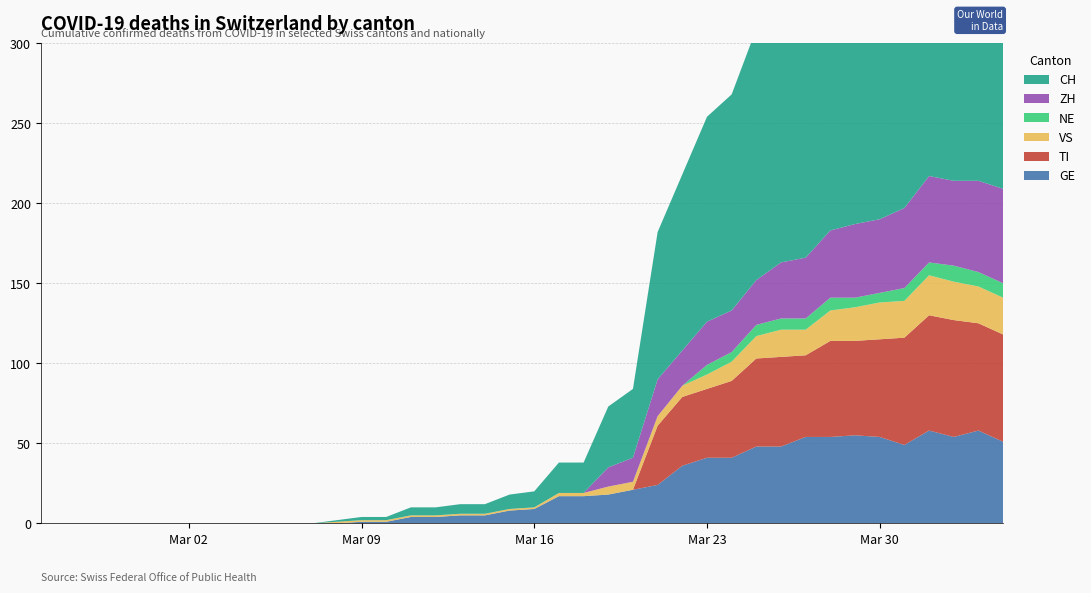

Reading left to right, list all the values displayed in this chart.

GE: 2020-02-25=0	2020-02-26=0	2020-02-27=0	2020-02-28=0	2020-02-29=0	2020-03-01=0	2020-03-02=0	2020-03-03=0	2020-03-04=0	2020-03-05=0	2020-03-06=0	2020-03-07=0	2020-03-08=0	2020-03-09=1	2020-03-10=1	2020-03-11=4	2020-03-12=4	2020-03-13=5	2020-03-14=5	2020-03-15=8	2020-03-16=9	2020-03-17=17	2020-03-18=17	2020-03-19=18	2020-03-20=21	2020-03-21=24	2020-03-22=36	2020-03-23=41	2020-03-24=41	2020-03-25=48	2020-03-26=48	2020-03-27=54	2020-03-28=54	2020-03-29=55	2020-03-30=54	2020-03-31=49	2020-04-01=58	2020-04-02=54	2020-04-03=58	2020-04-04=51
TI: 2020-02-25=0	2020-02-26=0	2020-02-27=0	2020-02-28=0	2020-02-29=0	2020-03-01=0	2020-03-02=0	2020-03-03=0	2020-03-04=0	2020-03-05=0	2020-03-06=0	2020-03-07=0	2020-03-08=0	2020-03-09=0	2020-03-10=0	2020-03-11=0	2020-03-12=0	2020-03-13=0	2020-03-14=0	2020-03-15=0	2020-03-16=0	2020-03-17=0	2020-03-18=0	2020-03-19=0	2020-03-20=0	2020-03-21=37	2020-03-22=43	2020-03-23=43	2020-03-24=48	2020-03-25=55	2020-03-26=56	2020-03-27=51	2020-03-28=60	2020-03-29=59	2020-03-30=61	2020-03-31=67	2020-04-01=72	2020-04-02=73	2020-04-03=67	2020-04-04=67
VS: 2020-02-25=0	2020-02-26=0	2020-02-27=0	2020-02-28=0	2020-02-29=0	2020-03-01=0	2020-03-02=0	2020-03-03=0	2020-03-04=0	2020-03-05=0	2020-03-06=0	2020-03-07=0	2020-03-08=1	2020-03-09=1	2020-03-10=1	2020-03-11=1	2020-03-12=1	2020-03-13=1	2020-03-14=1	2020-03-15=1	2020-03-16=1	2020-03-17=2	2020-03-18=2	2020-03-19=5	2020-03-20=5	2020-03-21=6	2020-03-22=7	2020-03-23=9	2020-03-24=12	2020-03-25=14	2020-03-26=17	2020-03-27=16	2020-03-28=19	2020-03-29=21	2020-03-30=23	2020-03-31=23	2020-04-01=25	2020-04-02=24	2020-04-03=23	2020-04-04=23
NE: 2020-02-25=0	2020-02-26=0	2020-02-27=0	2020-02-28=0	2020-02-29=0	2020-03-01=0	2020-03-02=0	2020-03-03=0	2020-03-04=0	2020-03-05=0	2020-03-06=0	2020-03-07=0	2020-03-08=0	2020-03-09=0	2020-03-10=0	2020-03-11=0	2020-03-12=0	2020-03-13=0	2020-03-14=0	2020-03-15=0	2020-03-16=0	2020-03-17=0	2020-03-18=0	2020-03-19=0	2020-03-20=0	2020-03-21=0	2020-03-22=0	2020-03-23=6	2020-03-24=6	2020-03-25=7	2020-03-26=7	2020-03-27=7	2020-03-28=8	2020-03-29=6	2020-03-30=6	2020-03-31=8	2020-04-01=8	2020-04-02=10	2020-04-03=9	2020-04-04=9
ZH: 2020-02-25=0	2020-02-26=0	2020-02-27=0	2020-02-28=0	2020-02-29=0	2020-03-01=0	2020-03-02=0	2020-03-03=0	2020-03-04=0	2020-03-05=0	2020-03-06=0	2020-03-07=0	2020-03-08=0	2020-03-09=0	2020-03-10=0	2020-03-11=0	2020-03-12=0	2020-03-13=0	2020-03-14=0	2020-03-15=0	2020-03-16=0	2020-03-17=0	2020-03-18=0	2020-03-19=12	2020-03-20=15	2020-03-21=23	2020-03-22=22	2020-03-23=27	2020-03-24=26	2020-03-25=28	2020-03-26=35	2020-03-27=38	2020-03-28=42	2020-03-29=46	2020-03-30=46	2020-03-31=50	2020-04-01=54	2020-04-02=53	2020-04-03=57	2020-04-04=59
CH: 2020-02-25=0	2020-02-26=0	2020-02-27=0	2020-02-28=0	2020-02-29=0	2020-03-01=0	2020-03-02=0	2020-03-03=0	2020-03-04=0	2020-03-05=0	2020-03-06=0	2020-03-07=0	2020-03-08=1	2020-03-09=2	2020-03-10=2	2020-03-11=5	2020-03-12=5	2020-03-13=6	2020-03-14=6	2020-03-15=9	2020-03-16=10	2020-03-17=19	2020-03-18=19	2020-03-19=38	2020-03-20=43	2020-03-21=92	2020-03-22=110	2020-03-23=128	2020-03-24=135	2020-03-25=157	2020-03-26=172	2020-03-27=176	2020-03-28=206	2020-03-29=211	2020-03-30=246	2020-03-31=256	2020-04-01=282	2020-04-02=279	2020-04-03=284	2020-04-04=280